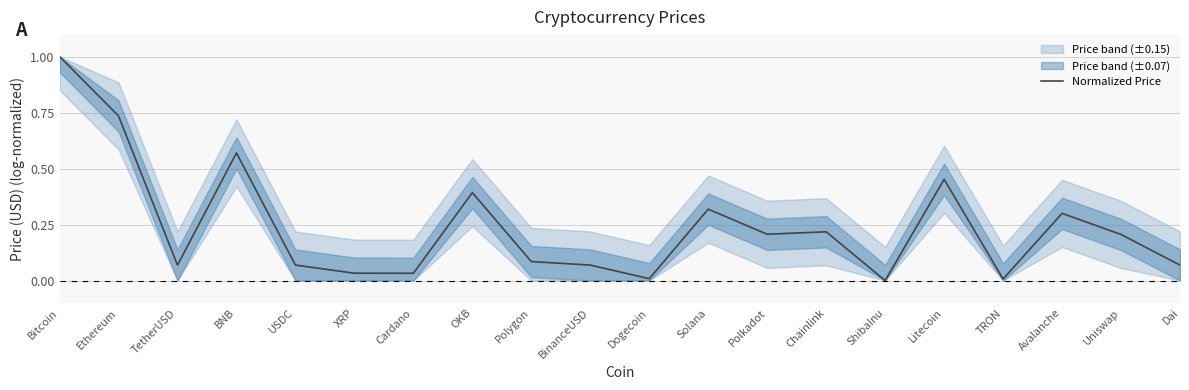

At which category does the data reach its first local peak?

BNB